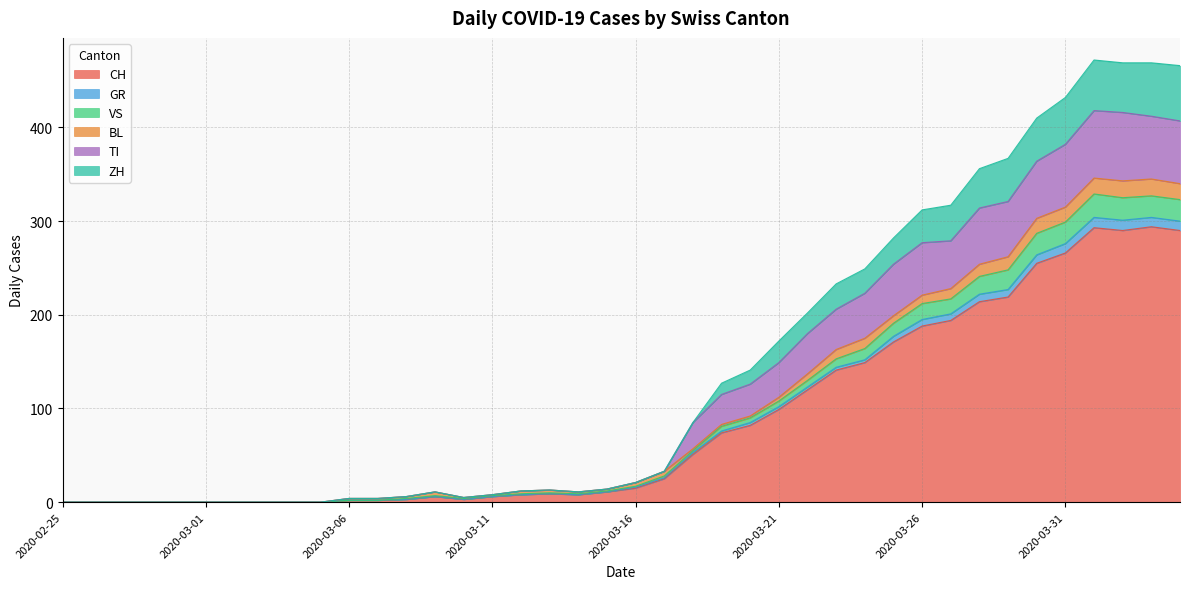

What is the spread (max minus min) of values at 2020-03-11?

2